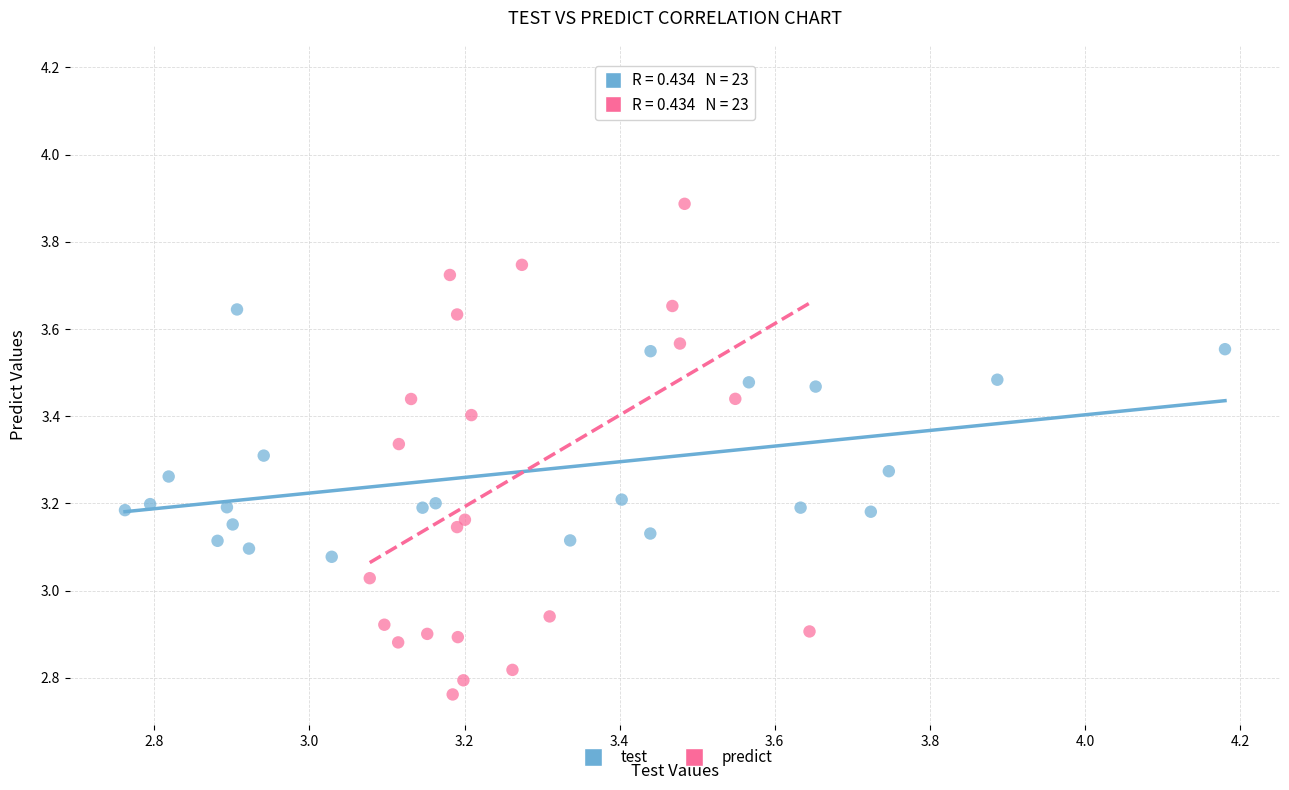

Which series contains the lowest Y value?

predict